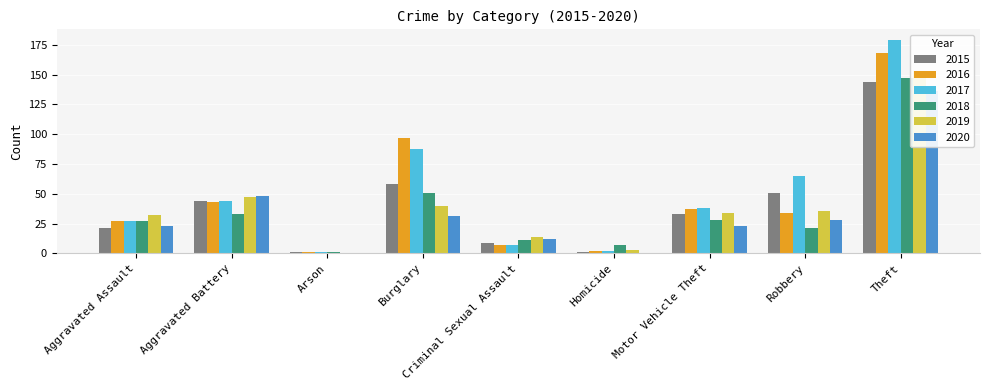

Reading left to right, extract all data points from this chart.

2015: 21	44	1	58	9	1	33	51	144
2016: 27	43	1	97	7	2	37	34	168
2017: 27	44	1	88	7	2	38	65	179
2018: 27	33	1	51	11	7	28	21	147
2019: 32	47	0	40	14	3	34	36	153
2020: 23	48	0	31	12	0	23	28	136